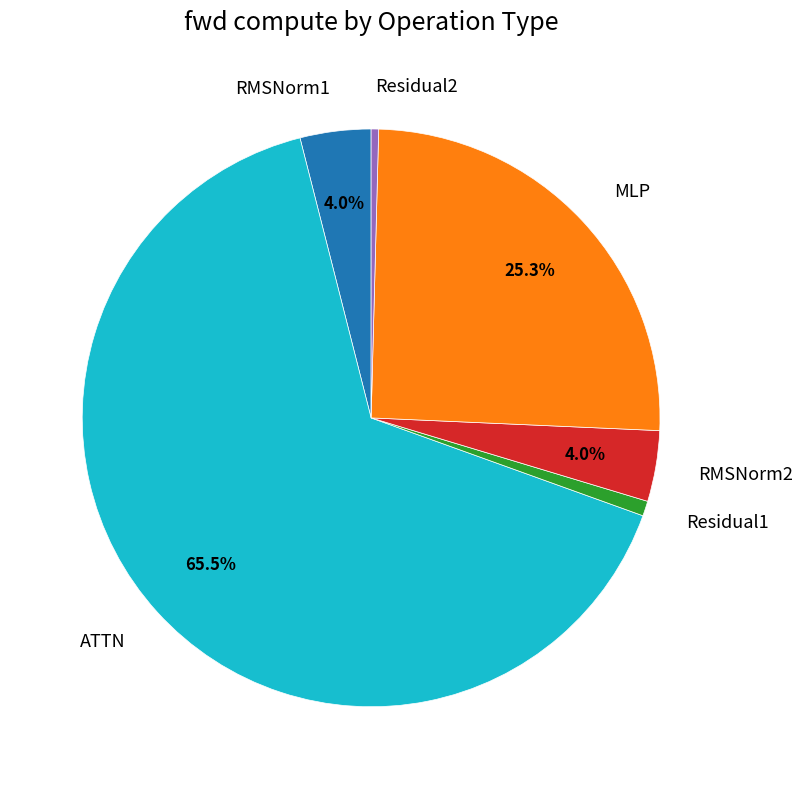

What is the majority slice?

ATTN